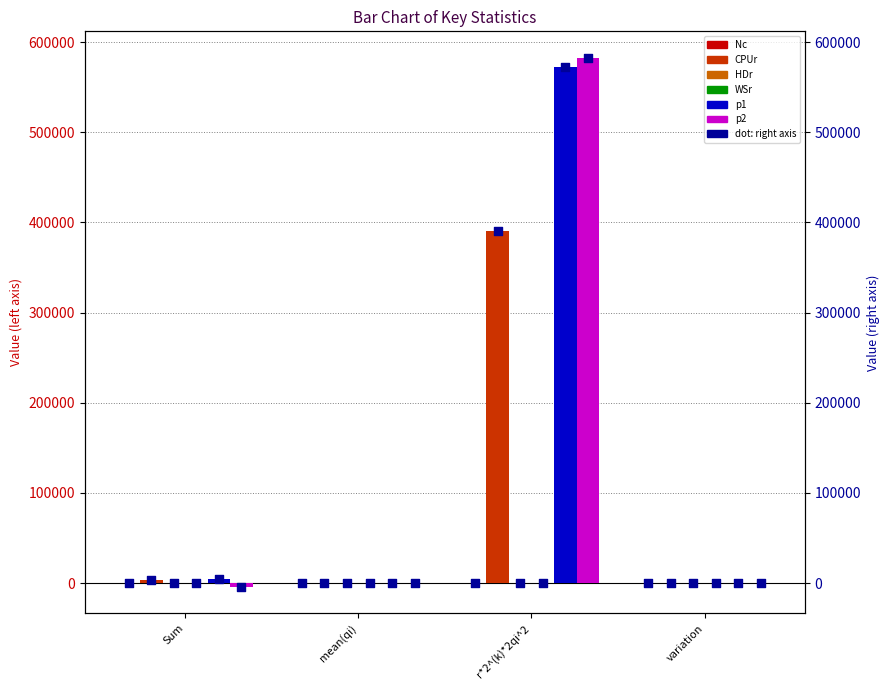

At which category is the sum across all series the highest?

r*2^(k)*2qi^2